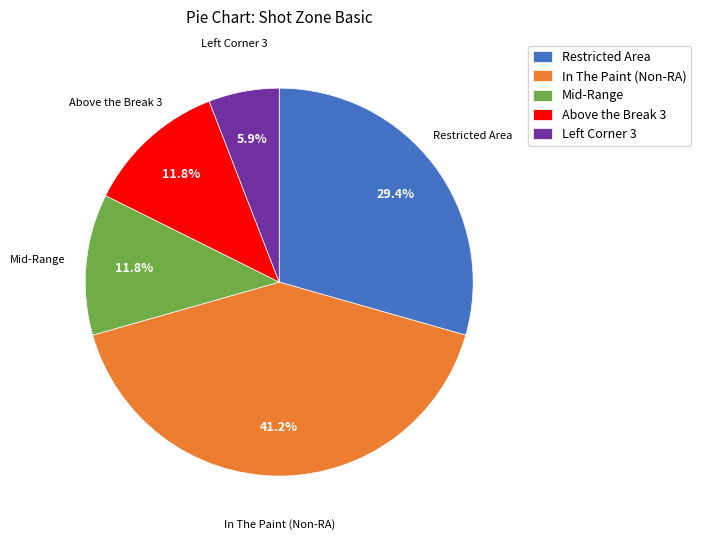

The Mid-Range slice represents 4% of the pie. True or false?

False